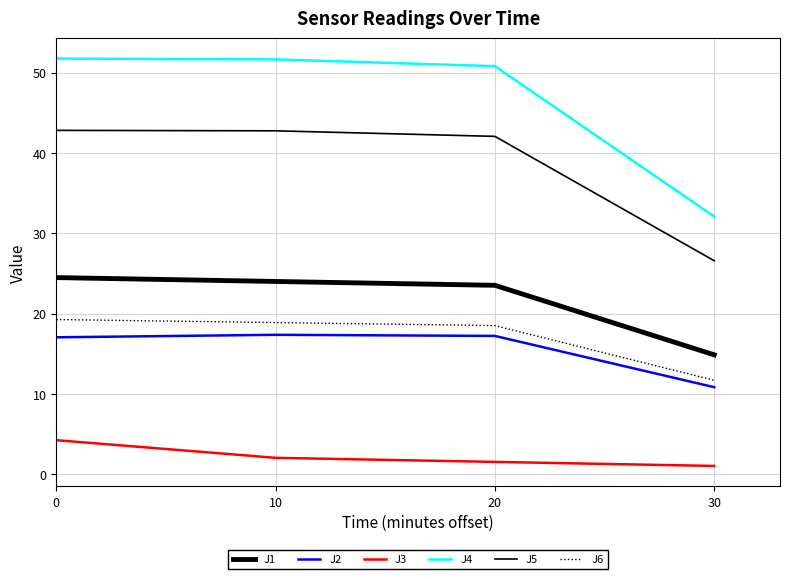

List the series in order of their peak value, lowest first.

J3, J2, J6, J1, J5, J4